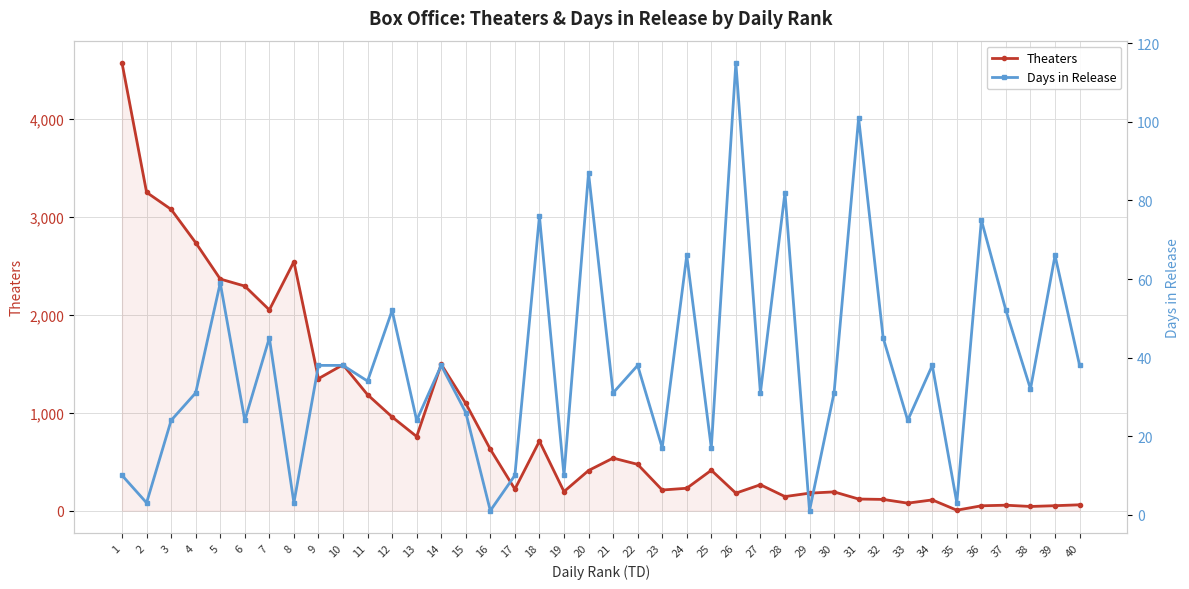

Reading right to left, what are all the values shown in this chart?

Theaters: 60	51	43	56	50	5	110	77	115	119	192	179	144	265	179	413	229	211	473	537	410	195	710	220	627	1095	1494	757	957	1184	1490	1348	2542	2050	2293	2365	2736	3076	3250	4570
Days in Release: 38	66	32	52	75	3	38	24	45	101	31	1	82	31	115	17	66	17	38	31	87	10	76	10	1	26	38	24	52	34	38	38	3	45	24	59	31	24	3	10